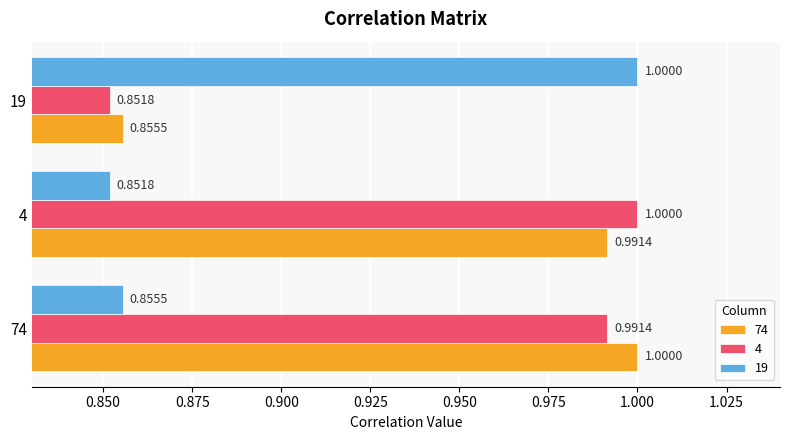

Rank the series at 74 from lowest to highest value.

19, 4, 74